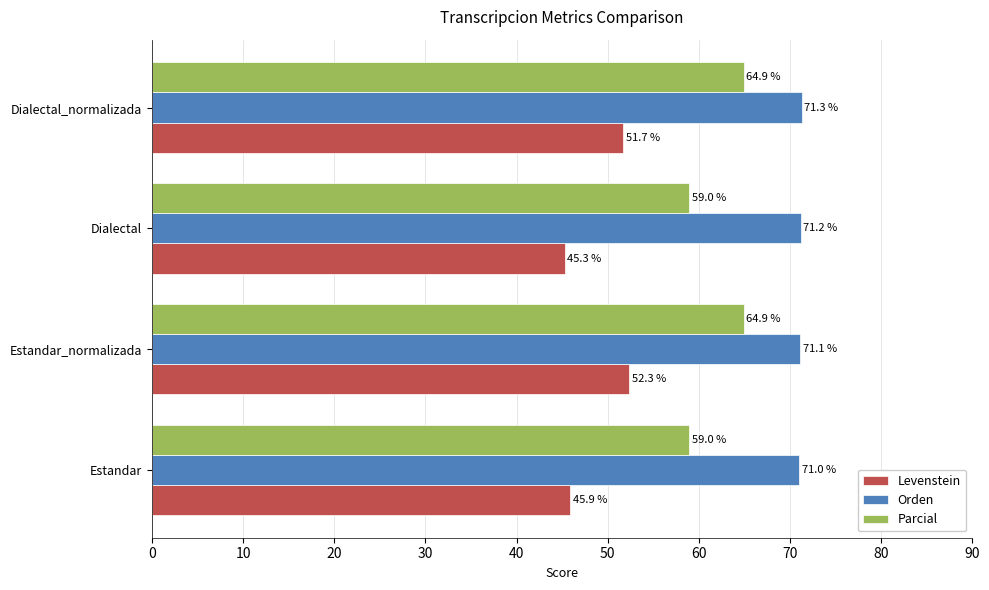

What is the difference between the maximum and minimum values in the Levenstein series?

7.1